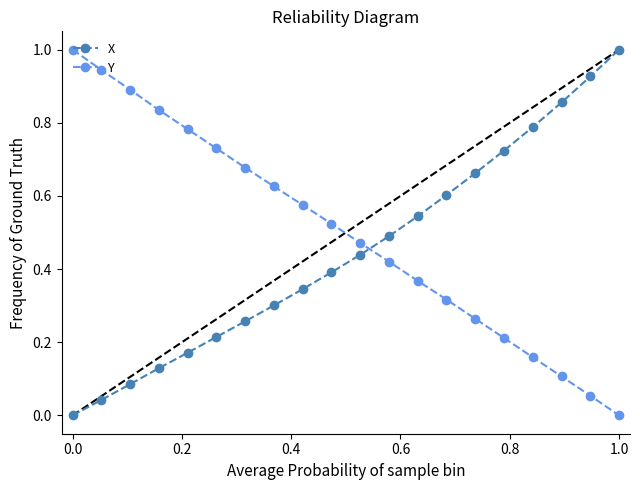

How many times do Y and X cross each other?

1